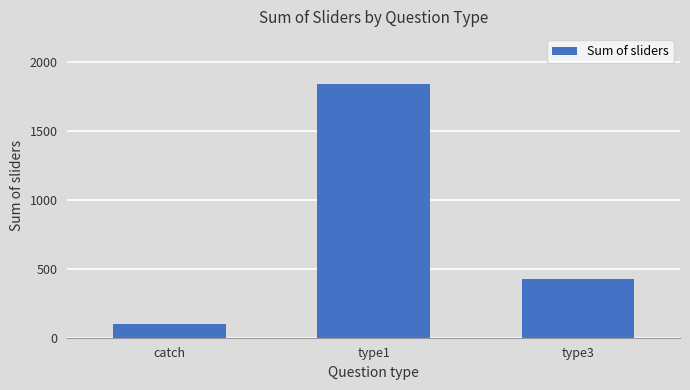

What is the average value?

789